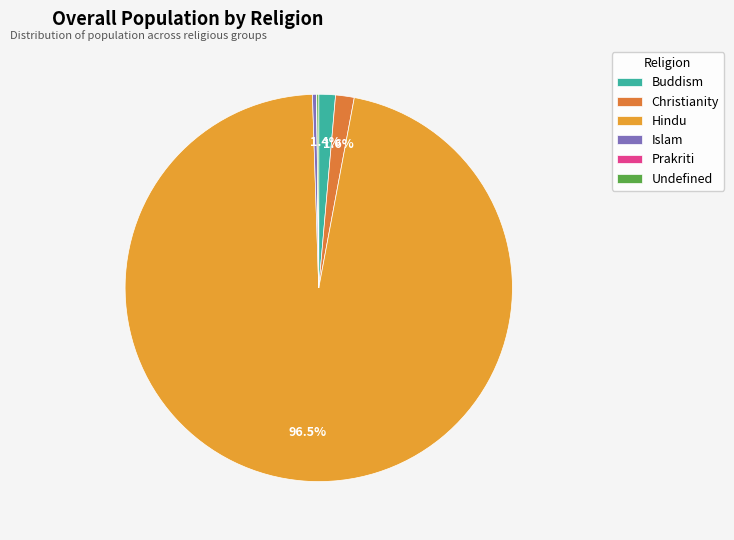

How many segments does this pie chart have?

6